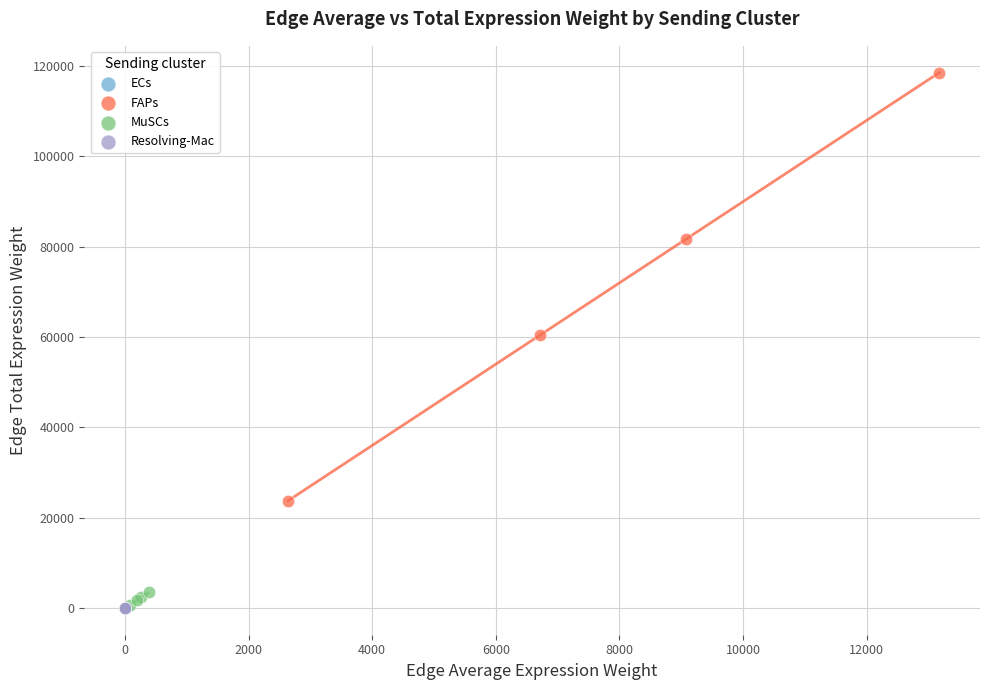

Which series reaches the maximum Y coordinate?

FAPs